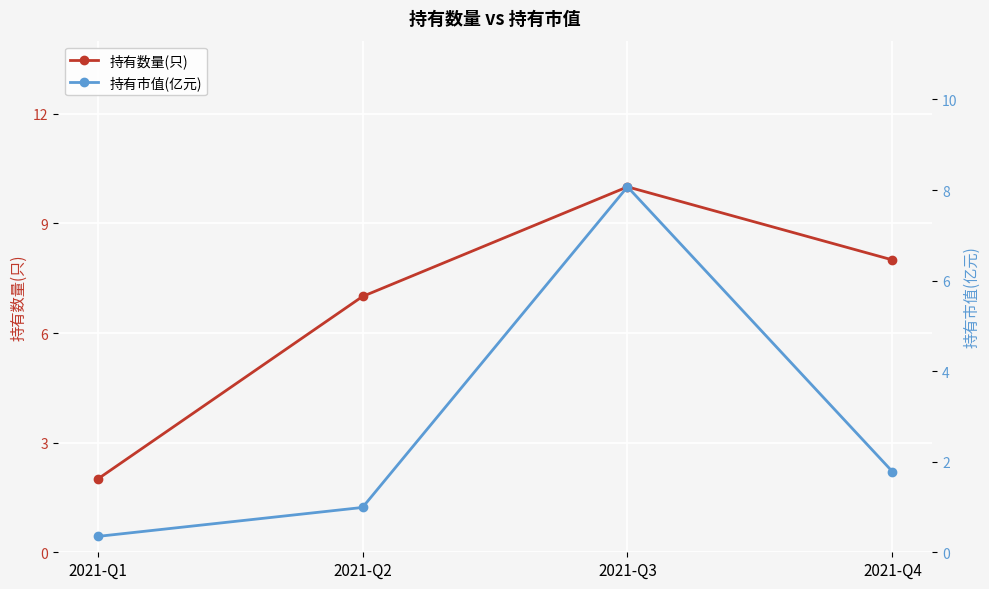

True or false: 持有数量(只) and 持有市值(亿元) cross at least once.

False